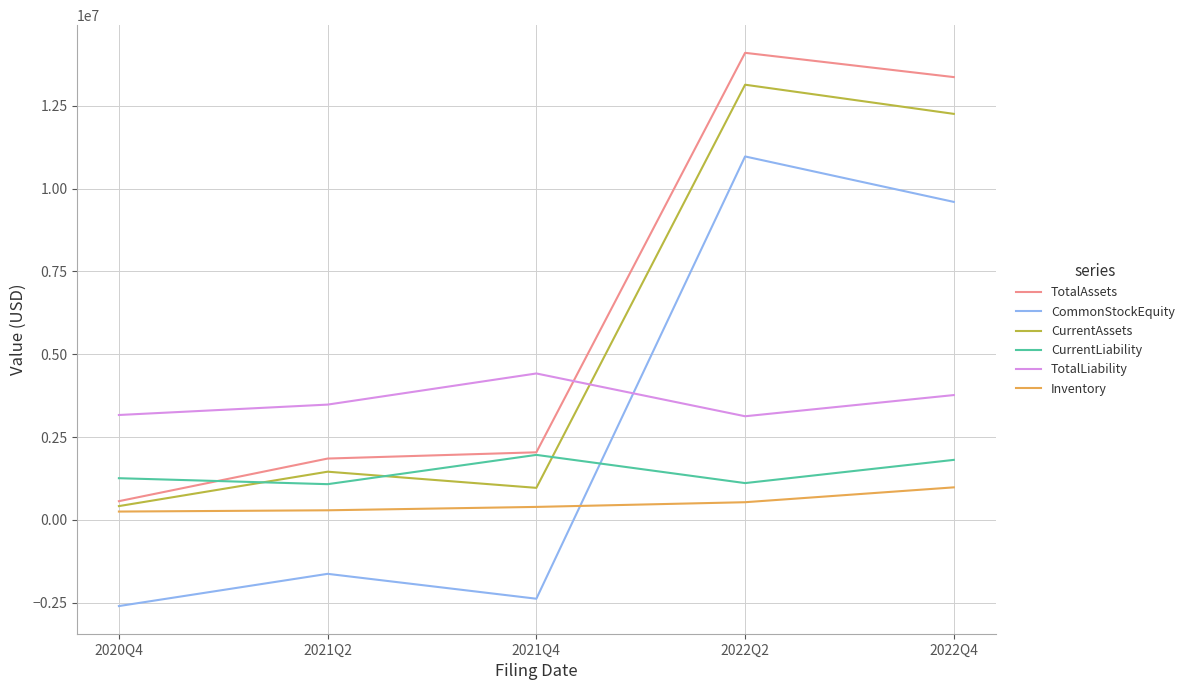

Rank the series by their maximum value, from highest to lowest.

TotalAssets, CurrentAssets, CommonStockEquity, TotalLiability, CurrentLiability, Inventory